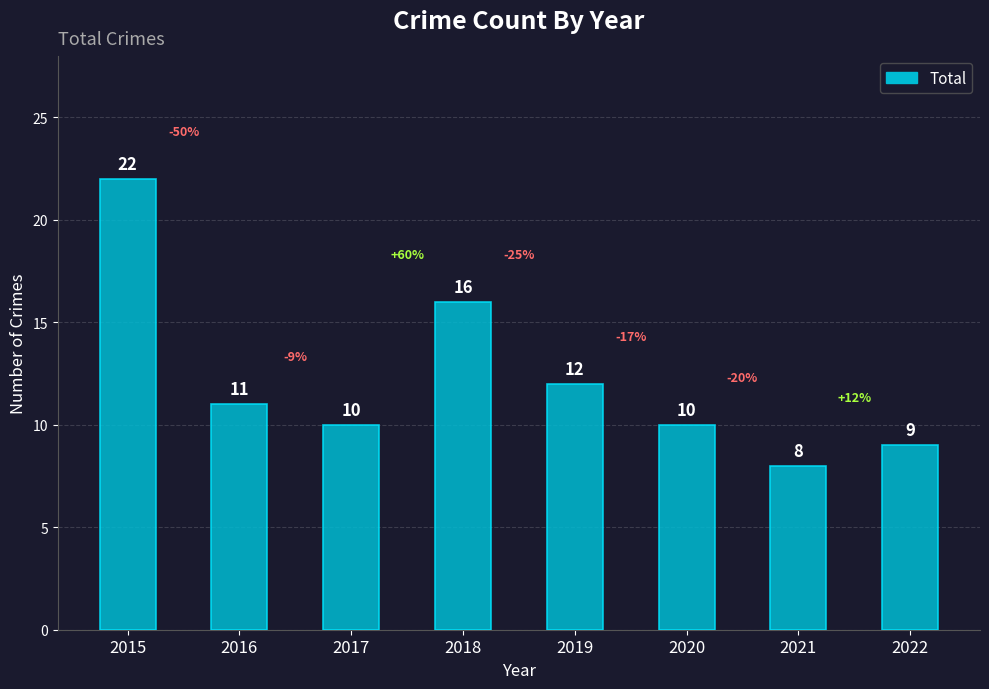

What is the ratio of the value at 2021 to the value at 2015?

0.4